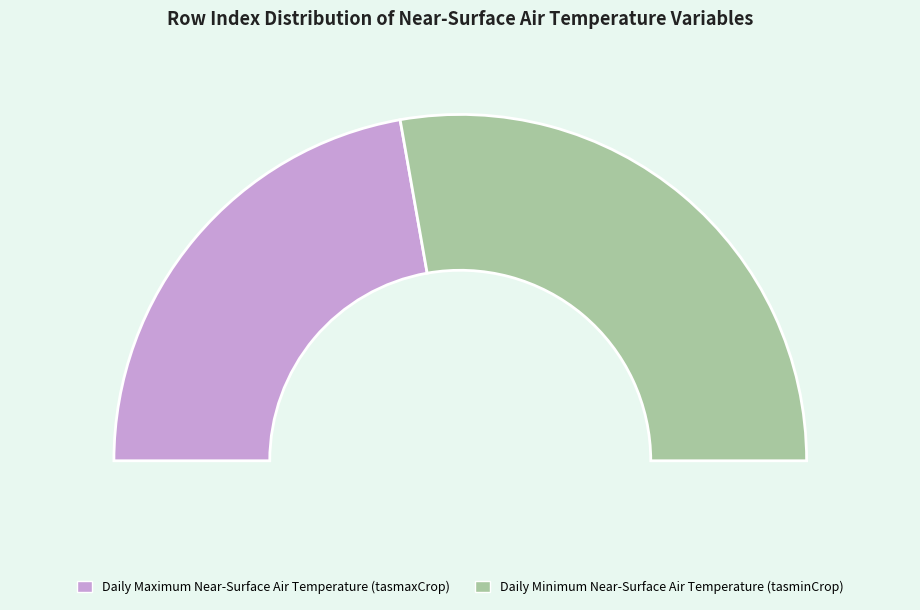

Is there a majority slice in this chart?

Yes